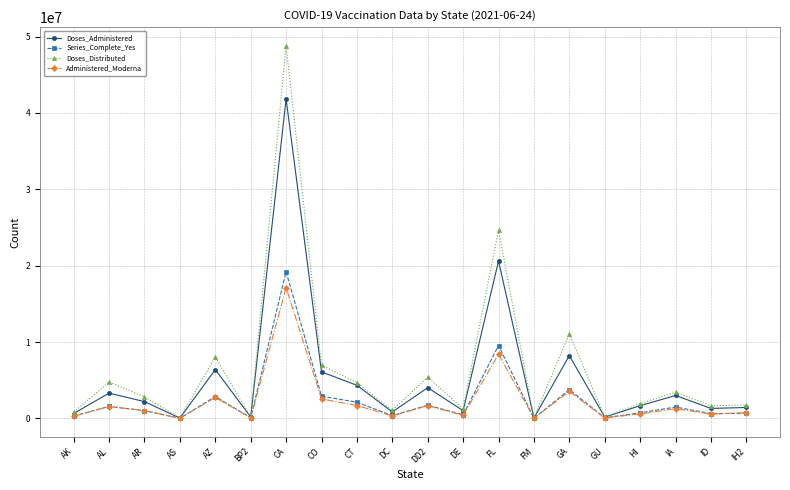

What is the label of the 19th point from the left?

ID